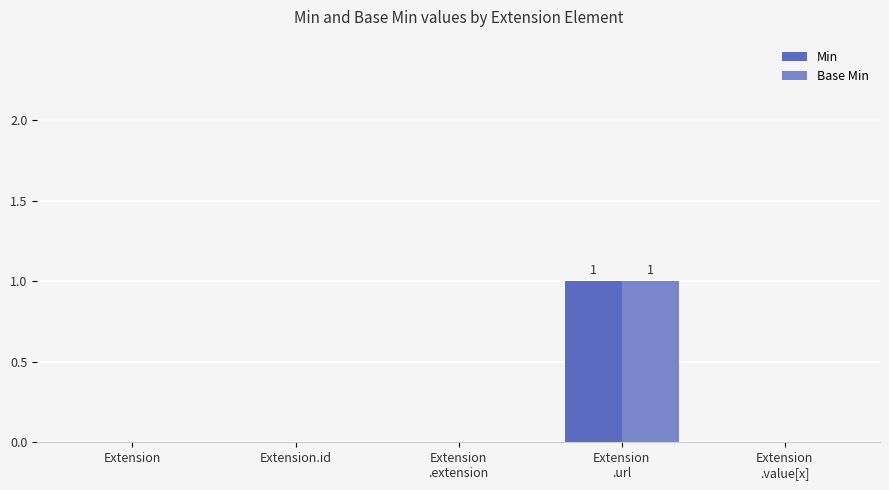

Is it true that Min equals 0 at Extension.id?

True